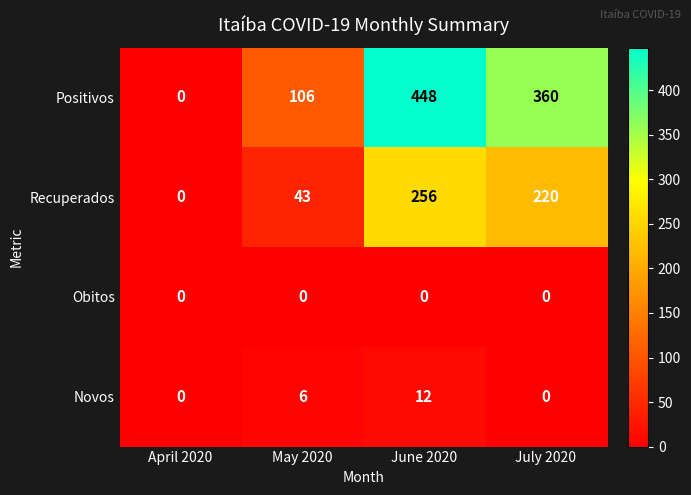

List the series in order of their peak value, lowest first.

Obitos, Novos, Recuperados, Positivos